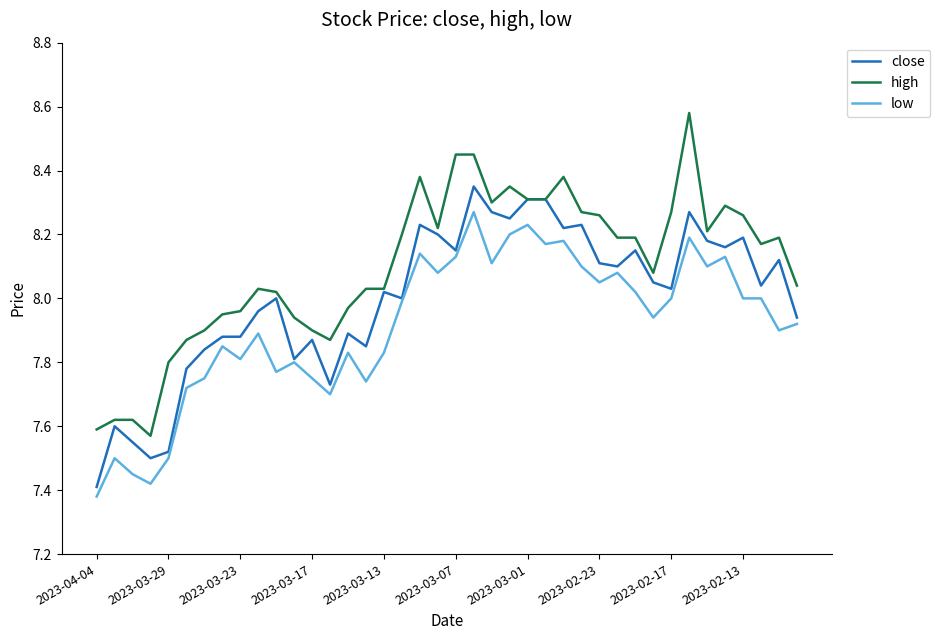

Rank the series by their maximum value, from highest to lowest.

high, close, low